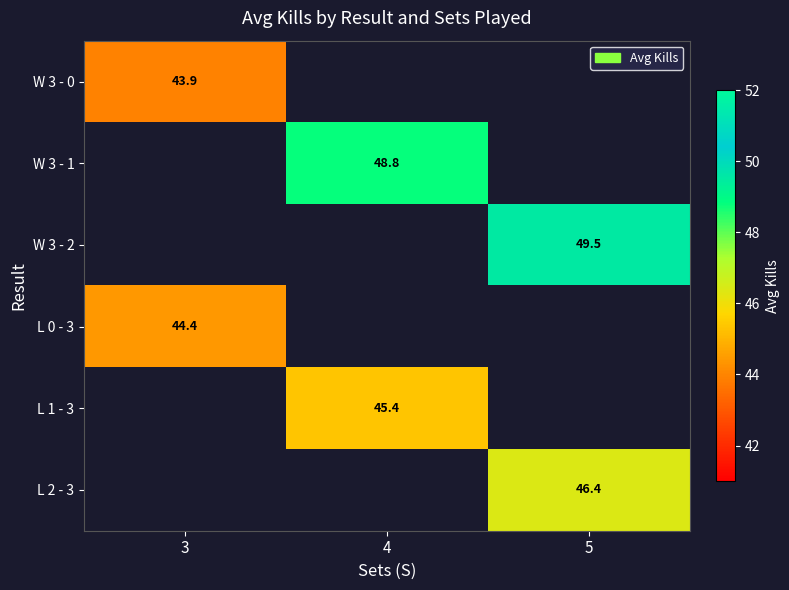

What is the greatest value displayed?

49.5